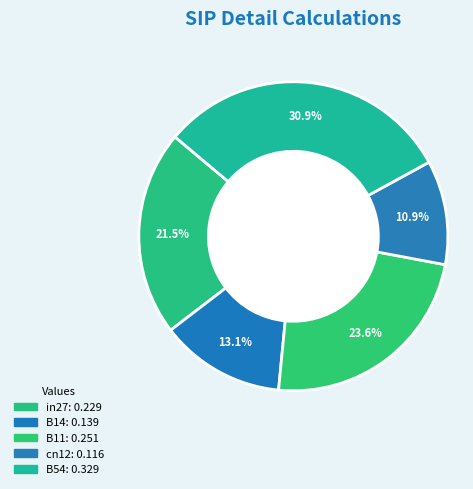

What is the largest slice in the pie chart?

B54